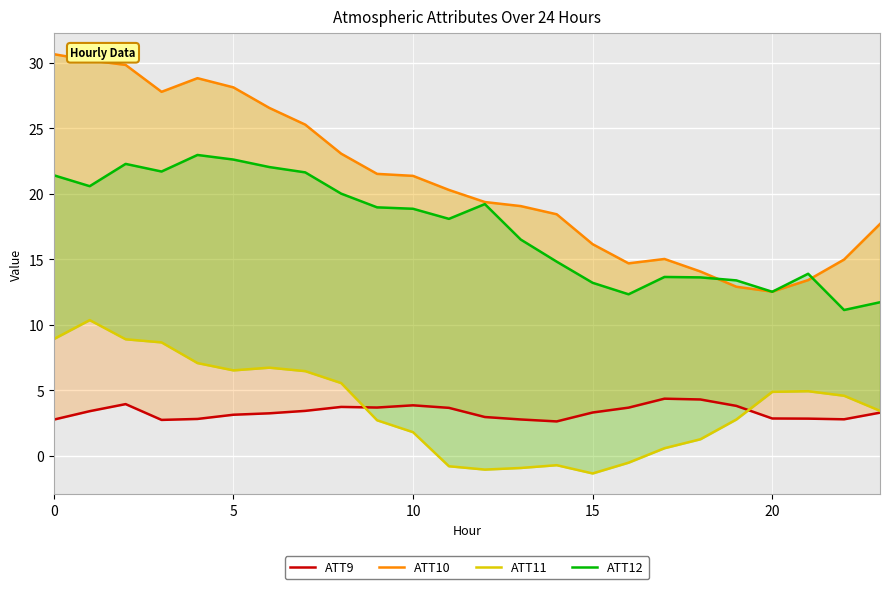

In ATT10, how many points are lower than both neighbors (excluding endpoints)?

3